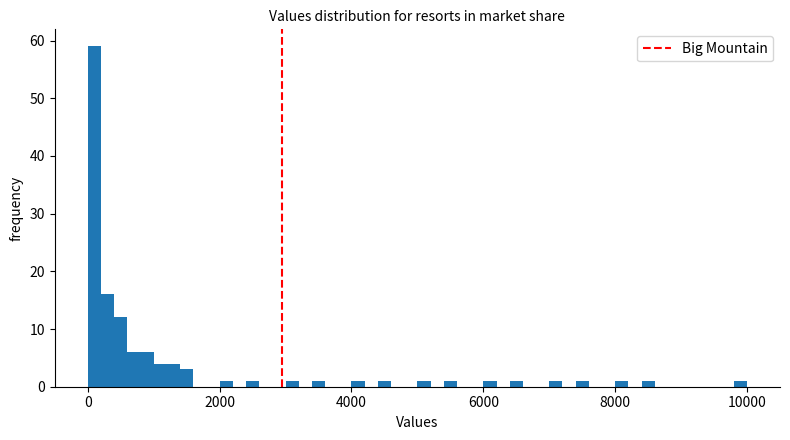

Around what value on the x-axis is the tallest bar? Give the approximate position of its centre, as read against the axis.

200